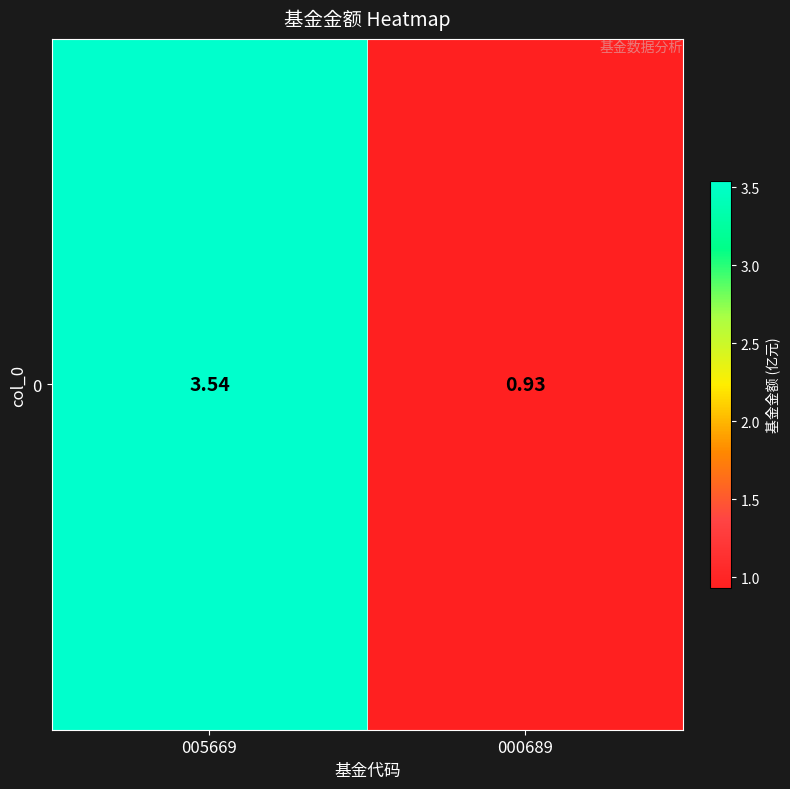

Rank the categories by value from lowest to highest.

000689, 005669